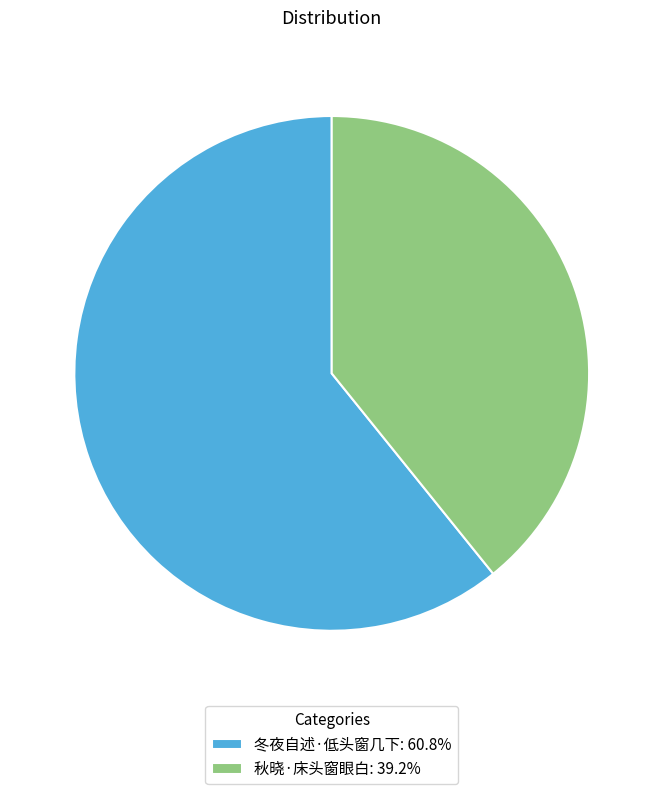

Approximately how many times larger is the value at 冬夜自述·低头窗几下 compared to 秋晓·床头窗眼白?

1.6